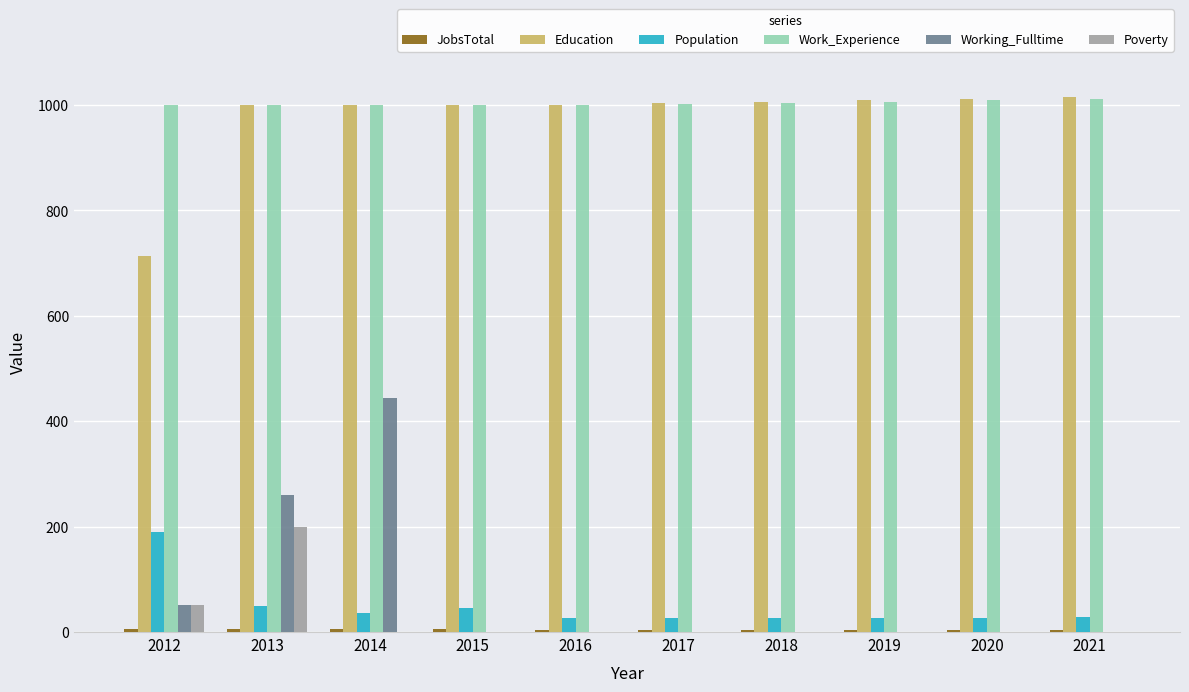

Which series changed the most between 2013 and 2016?

Working_Fulltime